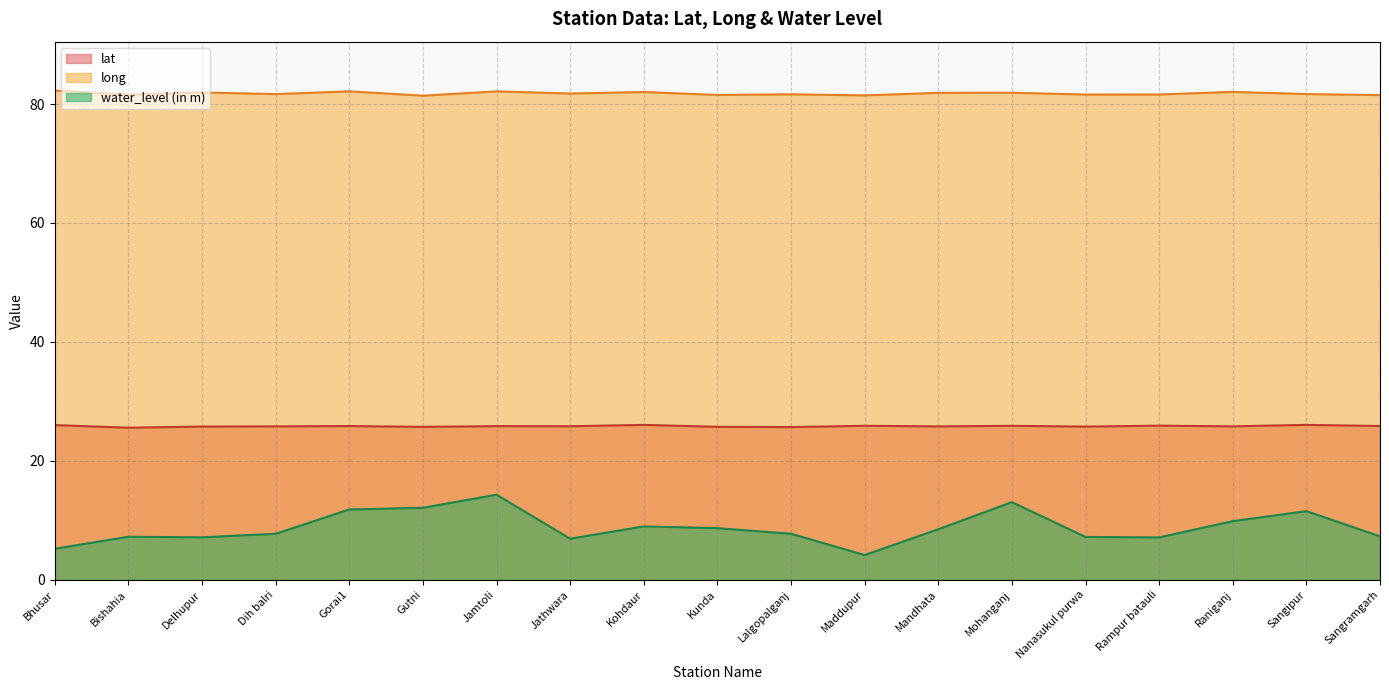

Between Kohdaur and Dih balri, which is larger?

Kohdaur